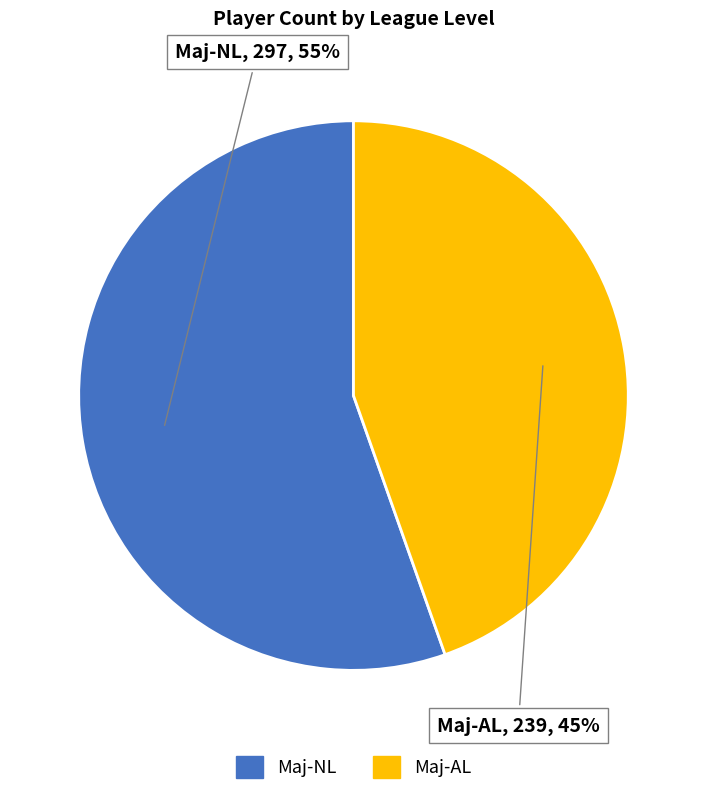

To the nearest percent, what is the average slice percentage?

50%